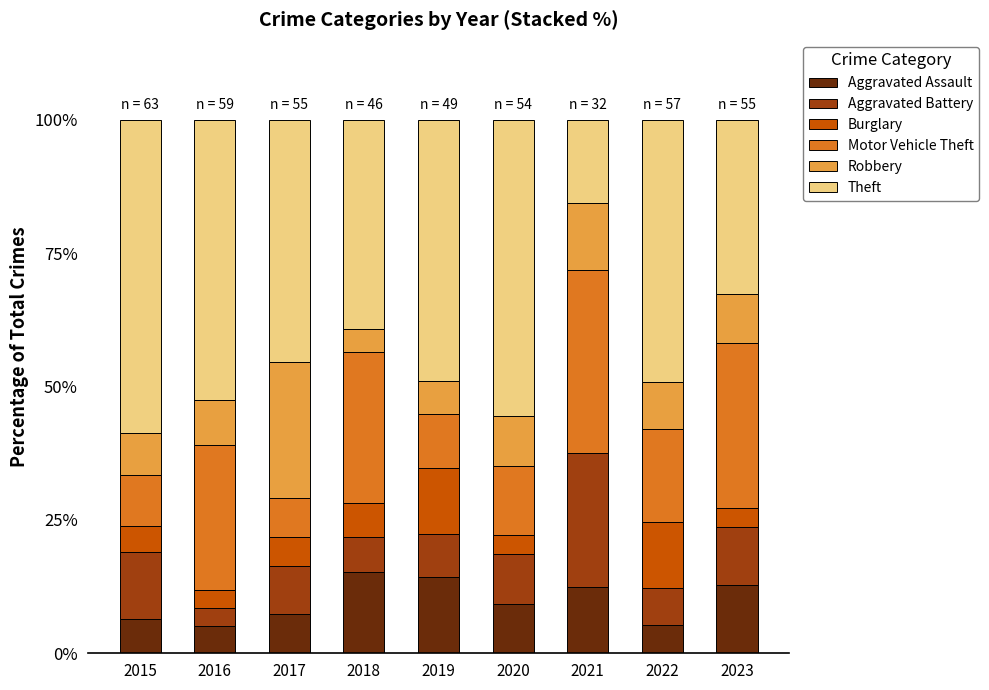

How many data points in Aggravated Assault are above 9?

5